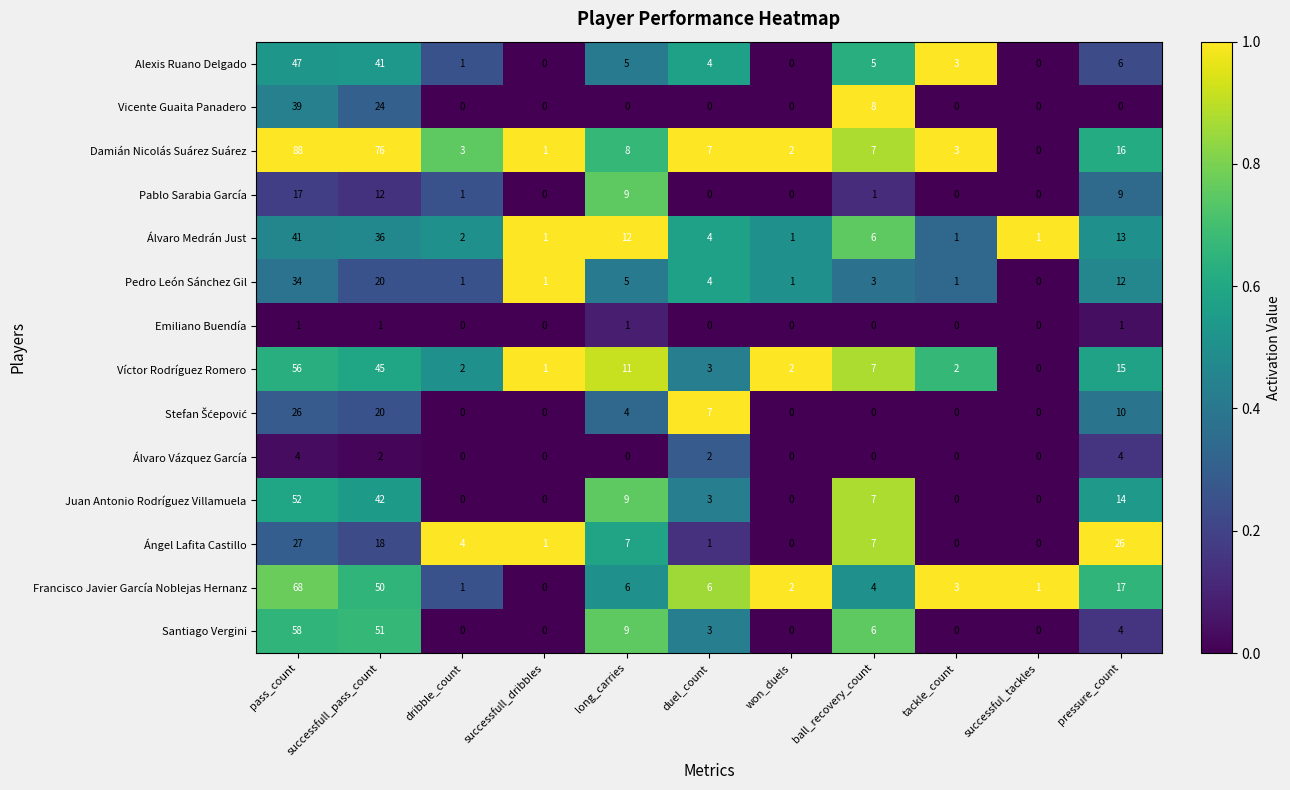

At which category is the sum across all series the highest?

pass_count